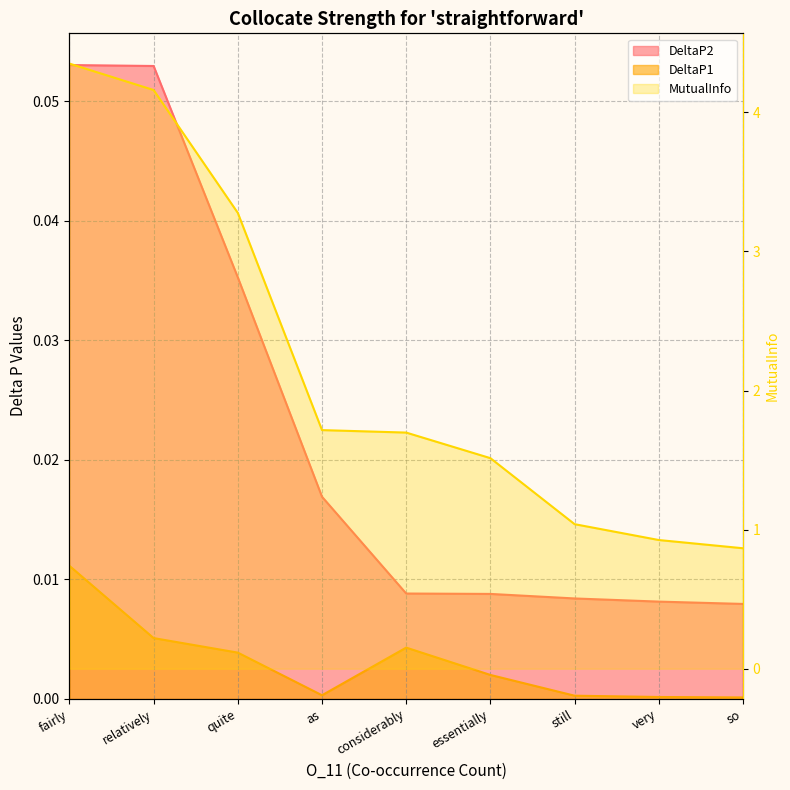

True or false: DeltaP2 has more than 1 interior local peaks.

False